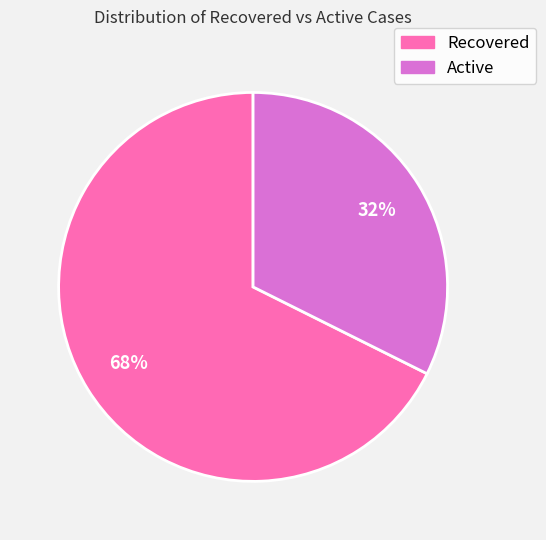

To the nearest percent, what is the average slice percentage?

50%